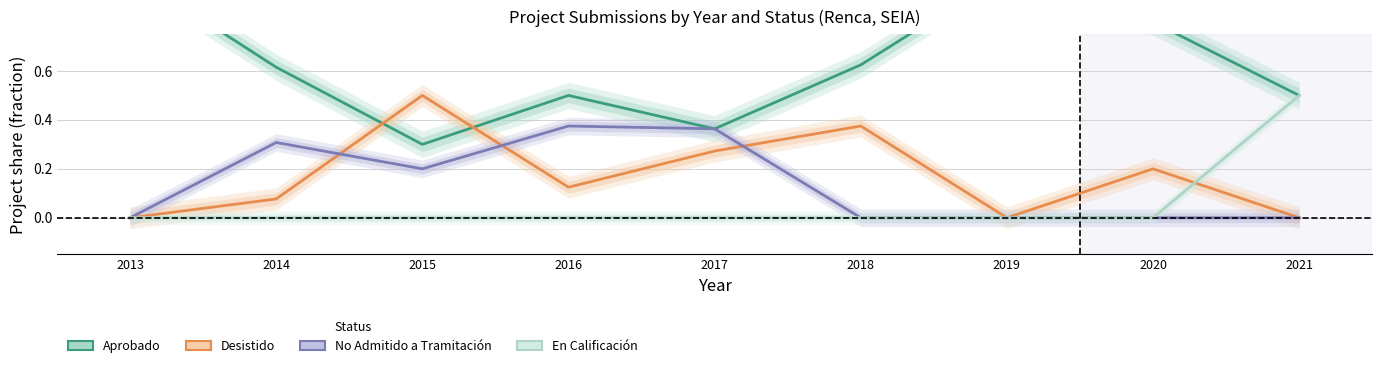

The value of No Admitido a Tramitación at 2013 is -0.1. True or false?

False